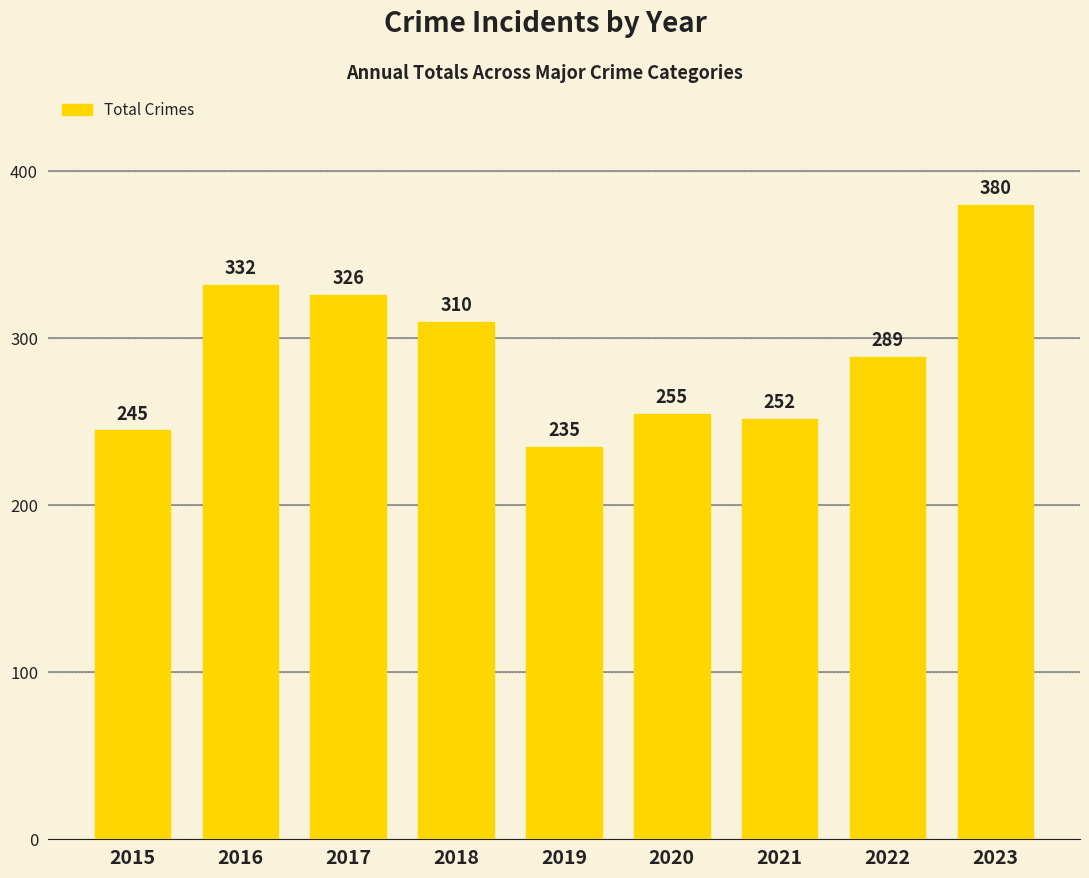

What is the maximum value shown in the chart?

380